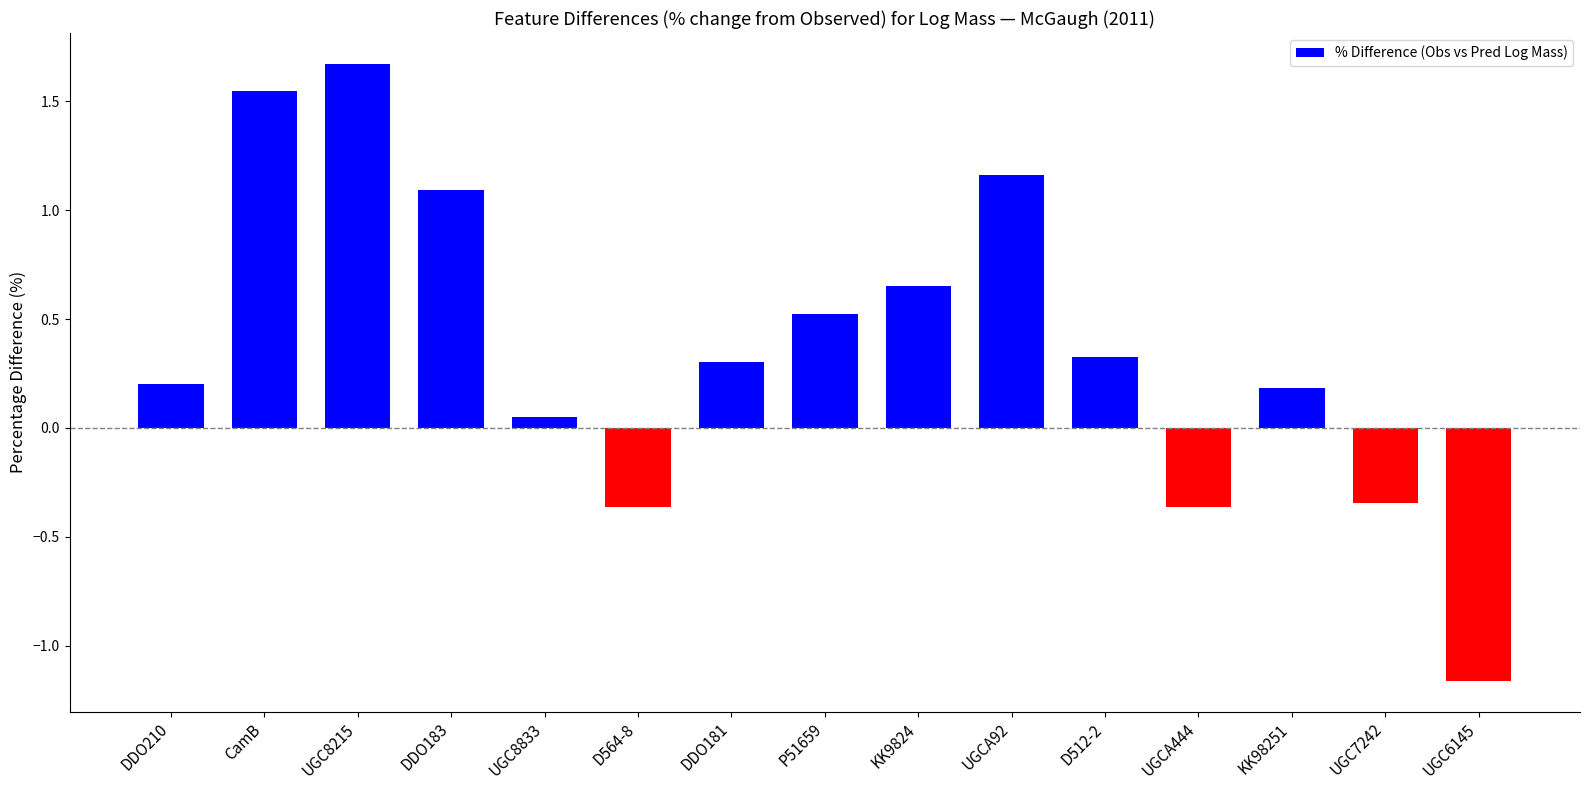

What is the sum of all values?

5.5